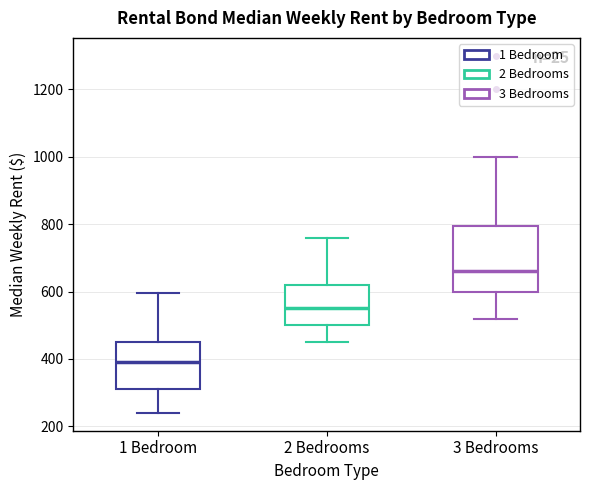

Where is the upper edge of the box for 2 Bedrooms on the y-axis? The values are not printed on the chart, so give them approximately, as read against the axis.

620